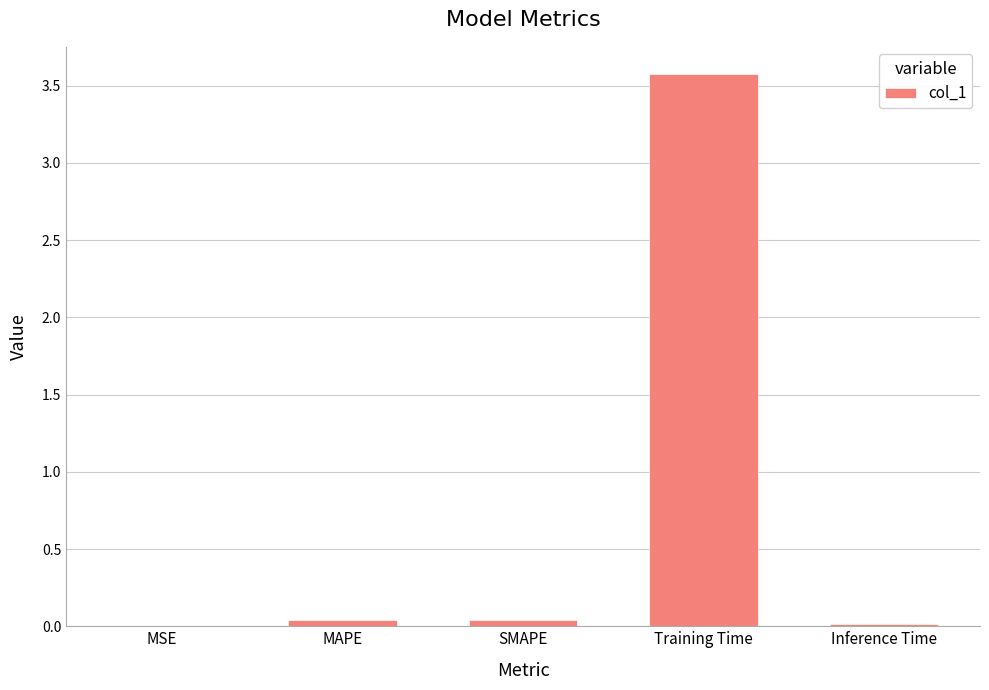

Does the chart contain stacked bars?

No